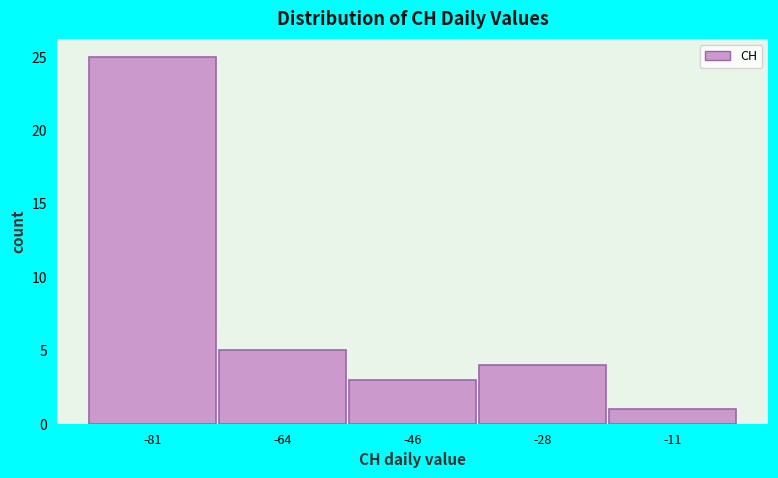

Reading left to right, list every bar in this chart as the range it spans on the x-axis followed by its height. Neither the bar edges nor the heights are printed on the chart, so give them approximately, as read against the axes.

-90.0 to -72.4: 25
-72.4 to -54.8: 5
-54.8 to -37.2: 3
-37.2 to -19.6: 4
-19.6 to -2.0: 1